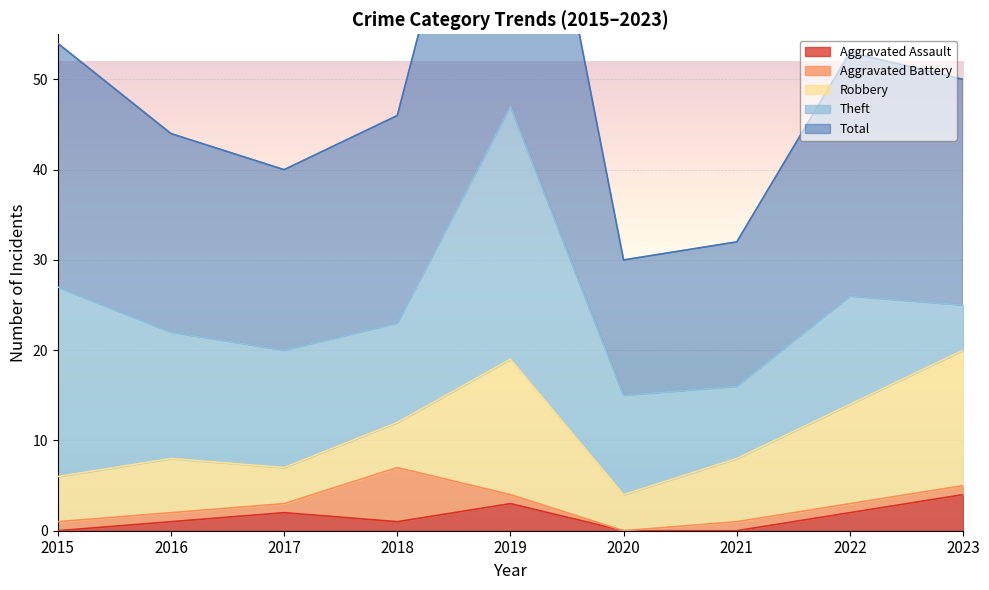

At 2022, list the series in order from largest to smallest.

Total, Theft, Robbery, Aggravated Assault, Aggravated Battery